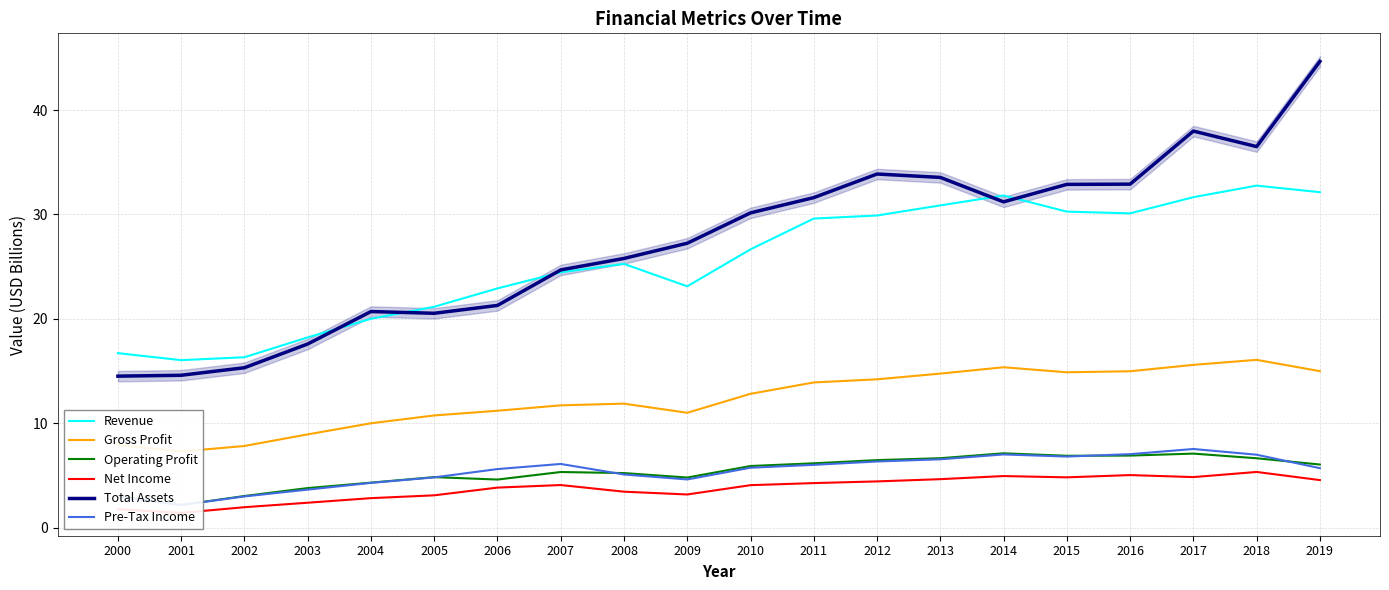

At 2000, list the series in order from largest to smallest.

Revenue, Total Assets, Gross Profit, Operating Profit, Pre-Tax Income, Net Income